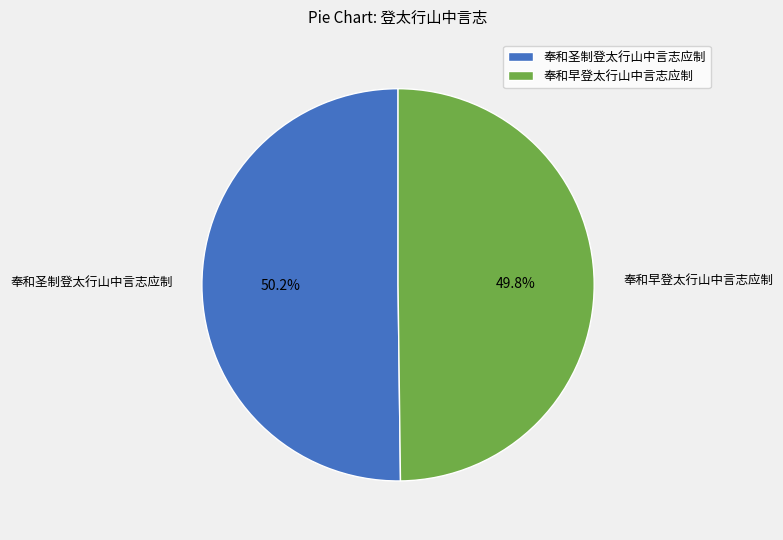

Is it true that 奉和圣制登太行山中言志应制 is 50% of the pie?

True